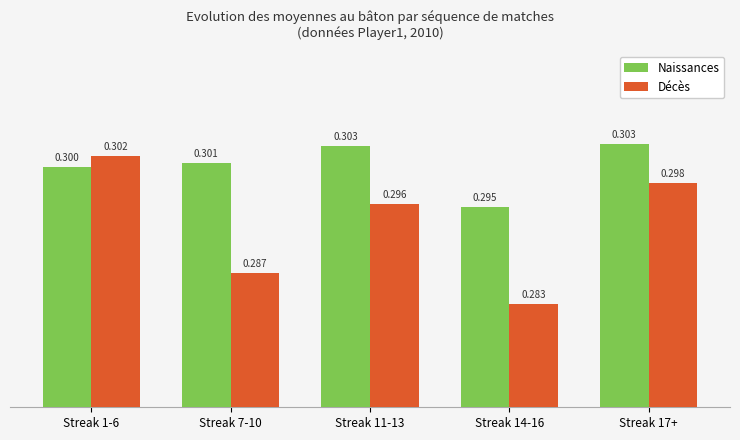

Reading right to left, what are all the values shown in this chart?

Naissances: 0.3	0.3	0.3	0.3	0.3
Décès: 0.3	0.3	0.3	0.3	0.3